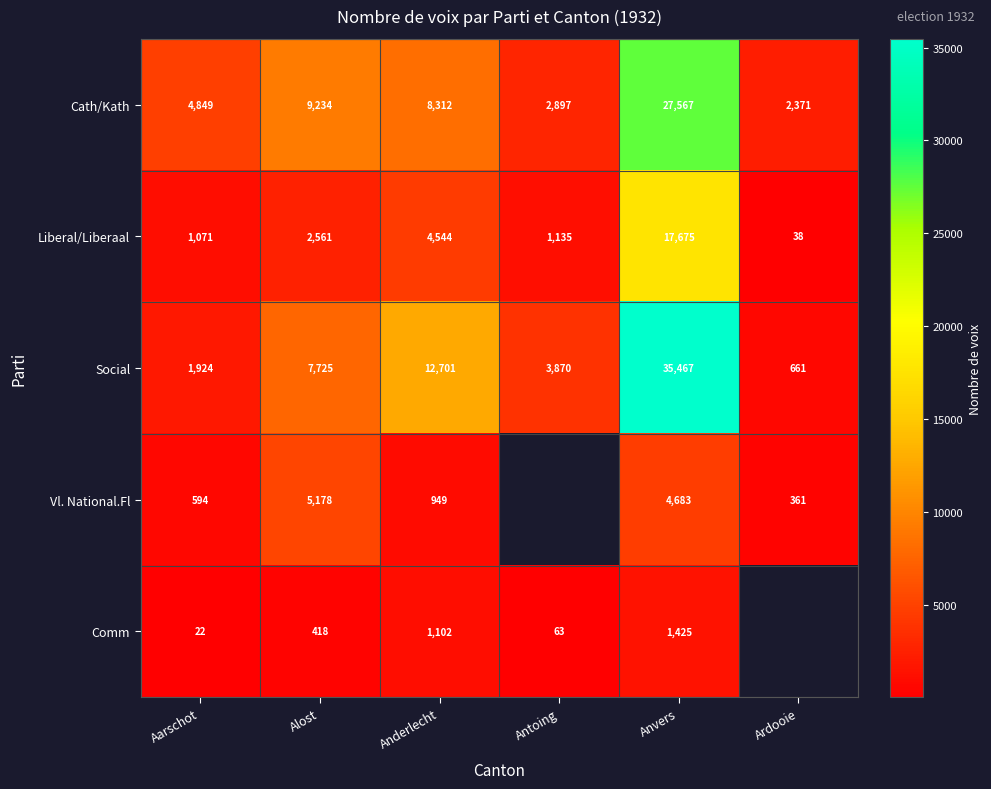

How many data points does each series have?

6